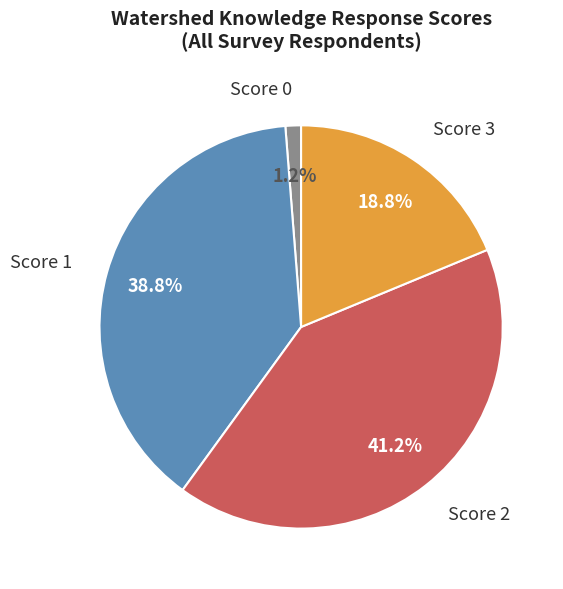

Does any single category account for the majority?

No